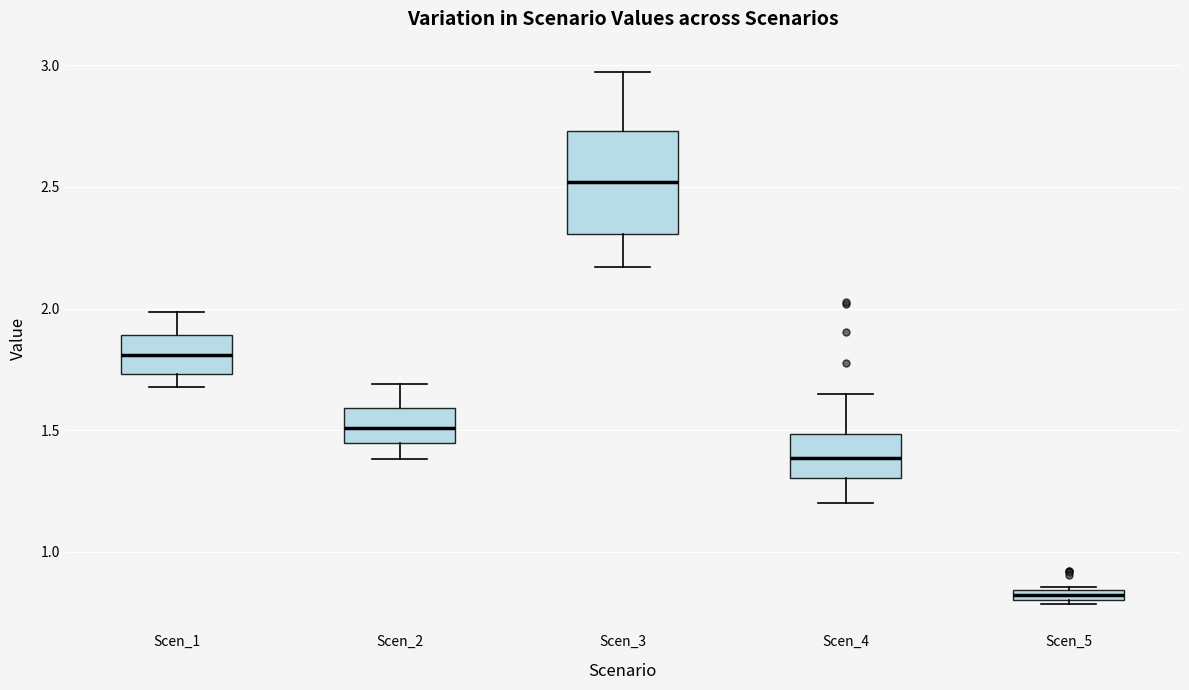

Which box's median line is the highest?

Scen_3